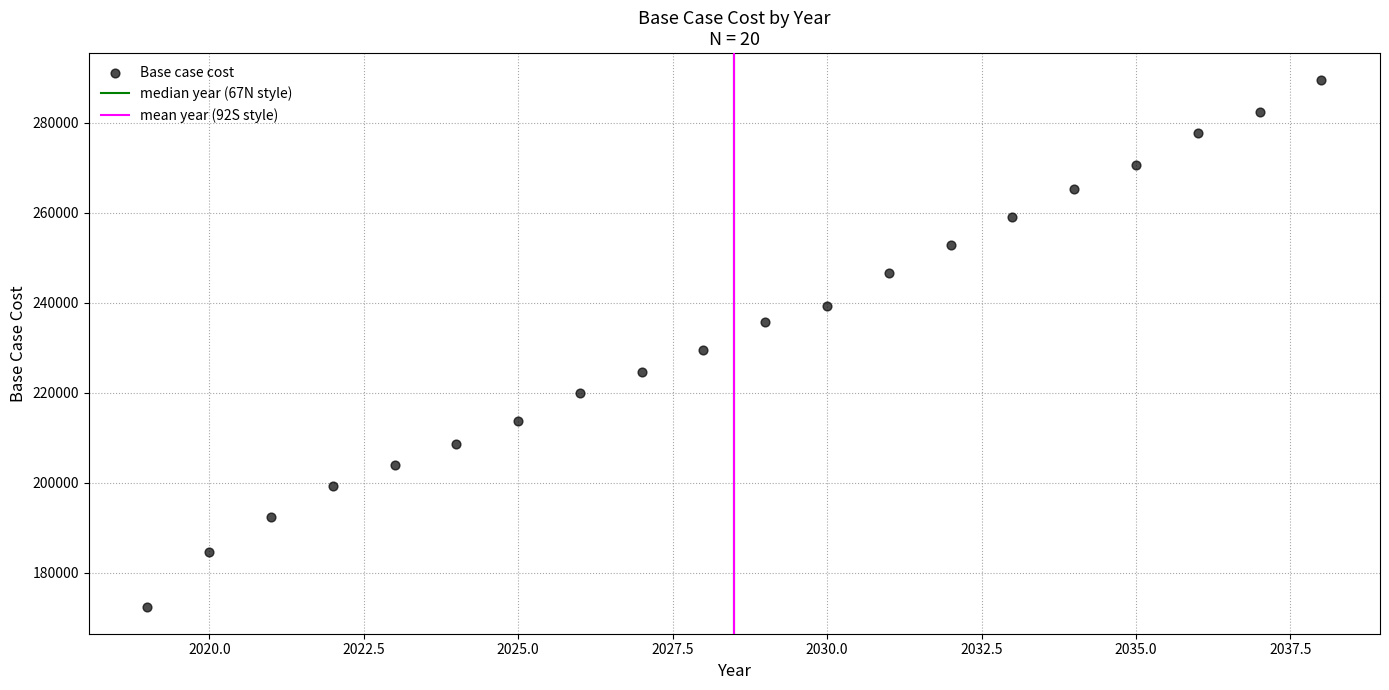

What is the range of Y values (max minus min)?

117296.5